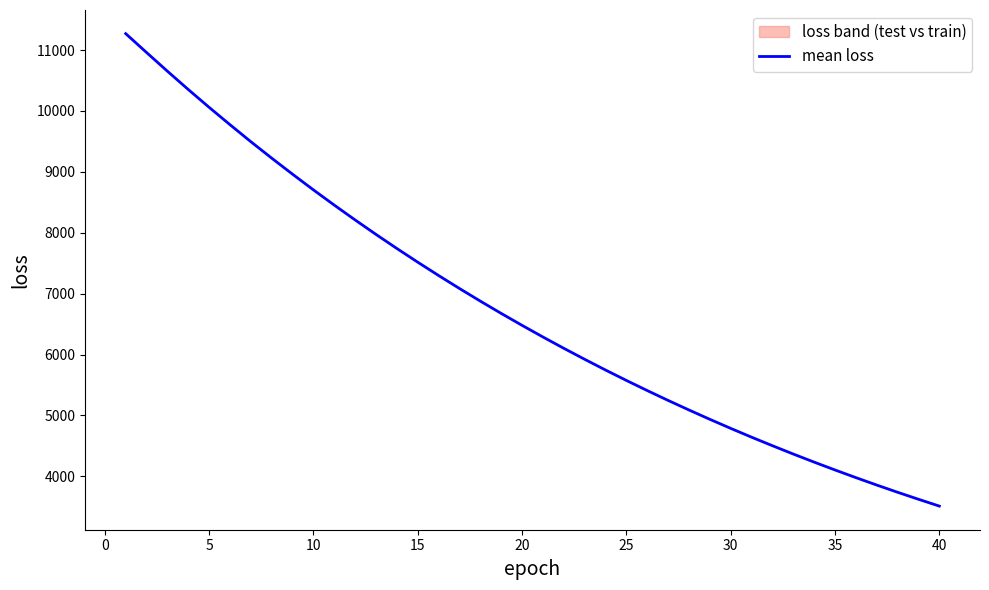

What is the lowest value of the mean loss series?

3510.1